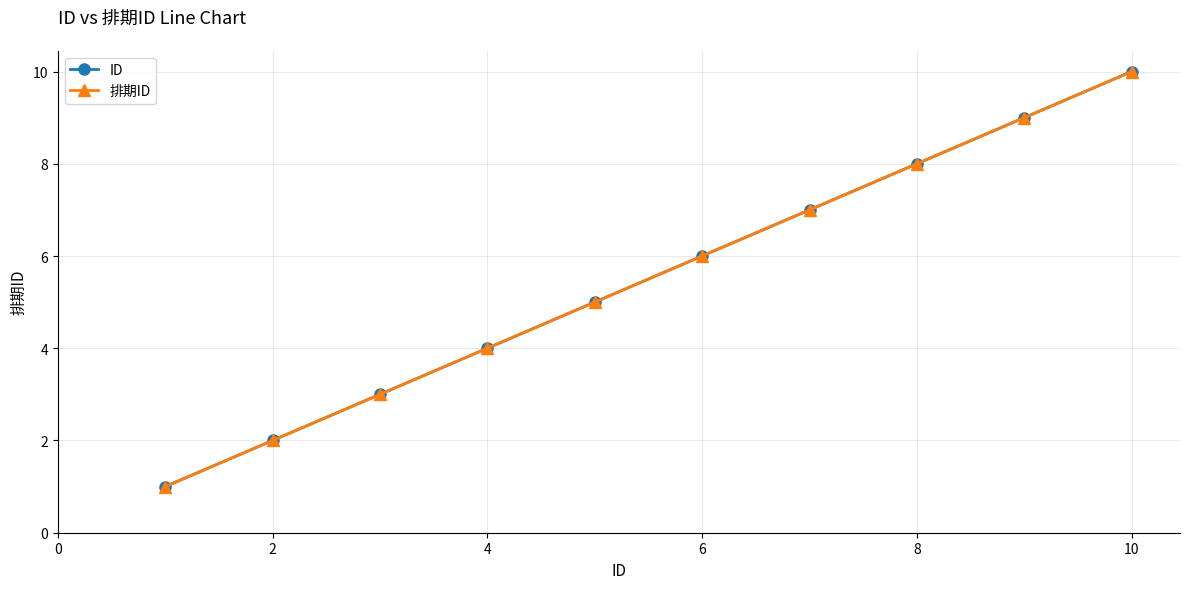

Which series has the largest range (max minus min)?

ID